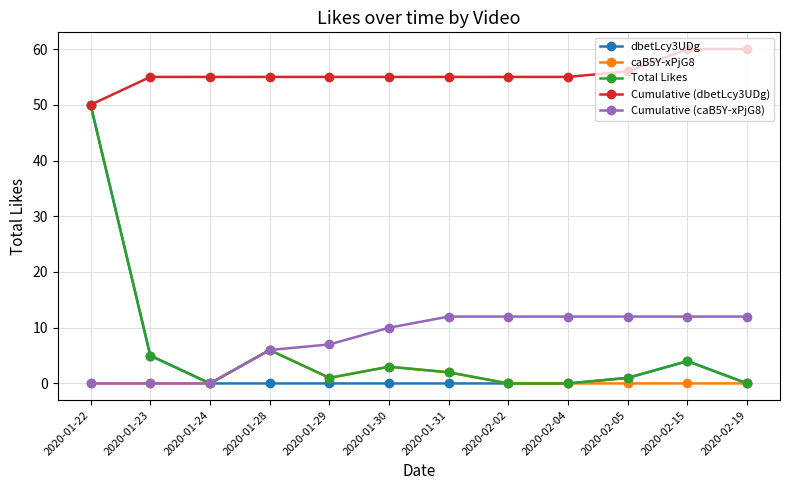

Count the number of data series in this chart.

5